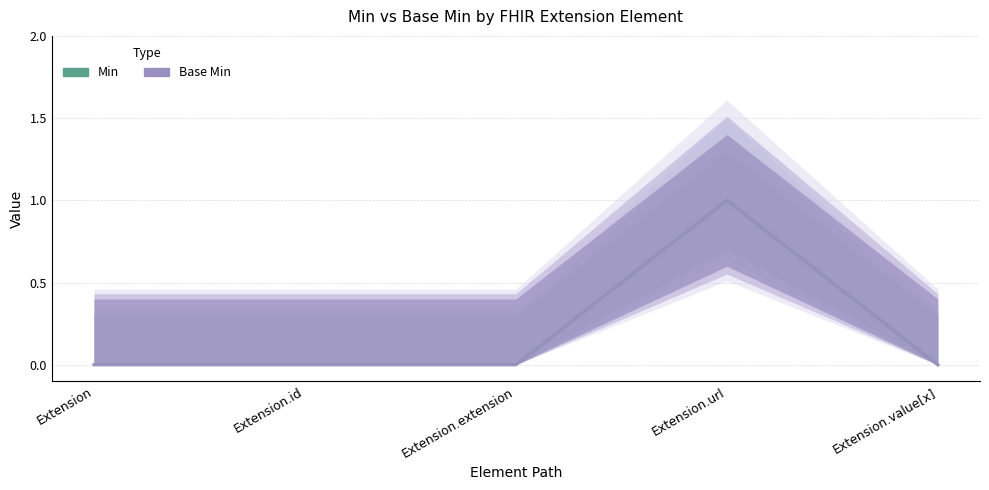

Reading left to right, list all the values displayed in this chart.

Min: 0	0	0	1	0
Base Min: 0	0	0	1	0